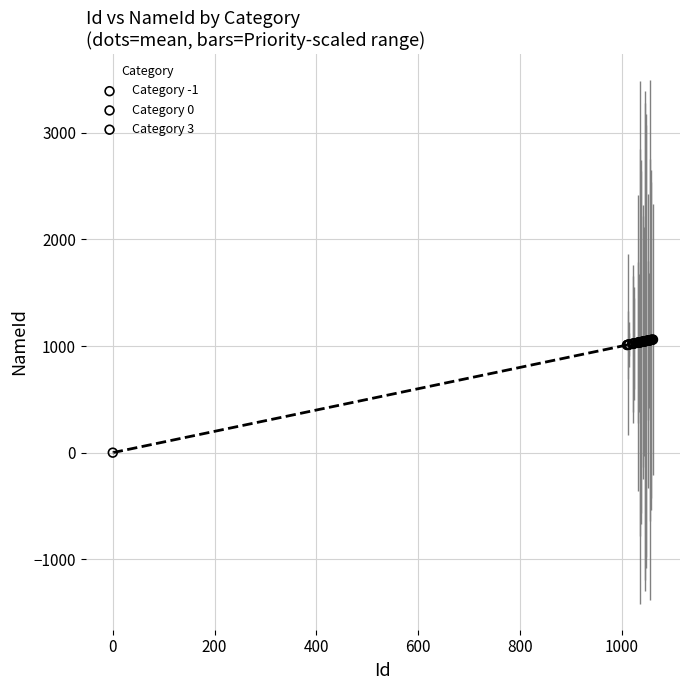

Which series reaches the minimum Y coordinate?

Category -1